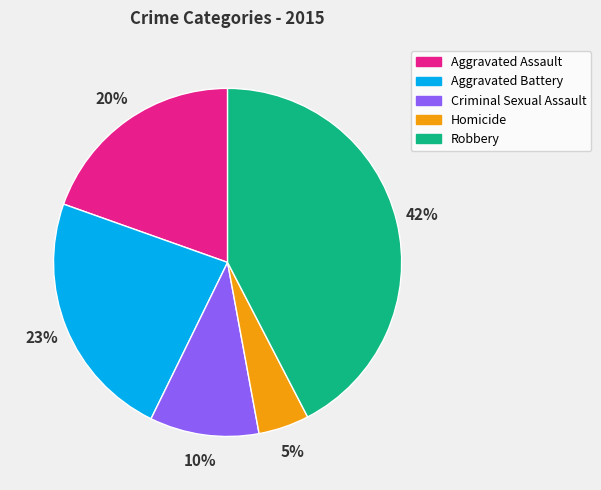

Do Robbery and Aggravated Battery together represent more than half of the pie?

Yes